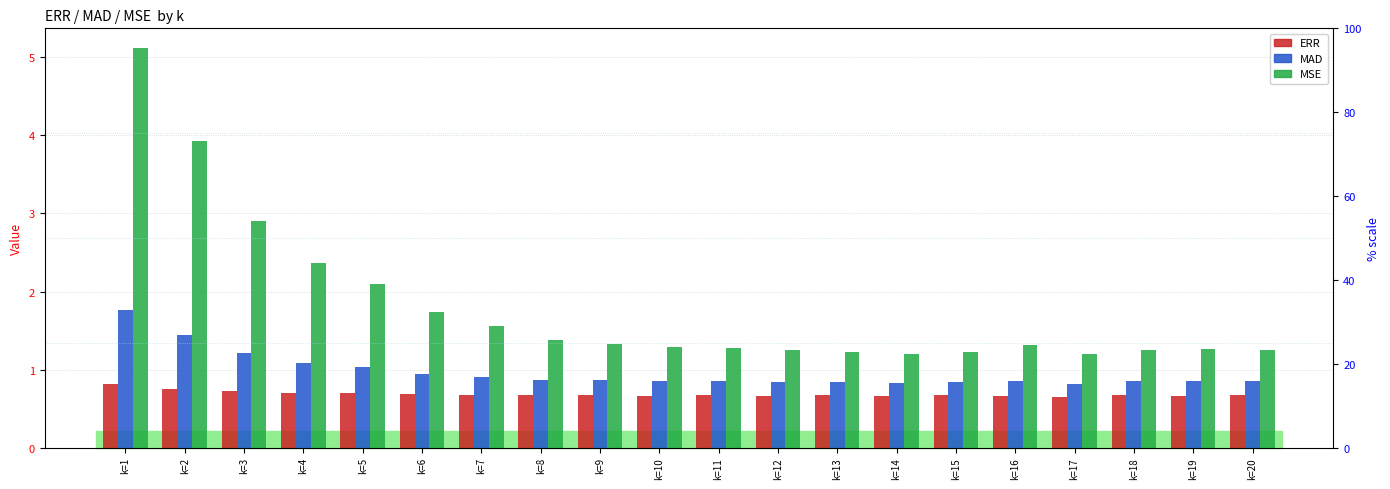

Reading left to right, transcribe all the data shown in this chart.

ERR: k=1=0.8	k=2=0.7	k=3=0.7	k=4=0.7	k=5=0.7	k=6=0.7	k=7=0.7	k=8=0.7	k=9=0.7	k=10=0.7	k=11=0.7	k=12=0.7	k=13=0.7	k=14=0.7	k=15=0.7	k=16=0.7	k=17=0.7	k=18=0.7	k=19=0.7	k=20=0.7
MAD: k=1=1.8	k=2=1.4	k=3=1.2	k=4=1.1	k=5=1.0	k=6=0.9	k=7=0.9	k=8=0.9	k=9=0.9	k=10=0.8	k=11=0.8	k=12=0.8	k=13=0.8	k=14=0.8	k=15=0.8	k=16=0.9	k=17=0.8	k=18=0.9	k=19=0.9	k=20=0.9
MSE: k=1=5.1	k=2=3.9	k=3=2.9	k=4=2.4	k=5=2.1	k=6=1.7	k=7=1.6	k=8=1.4	k=9=1.3	k=10=1.3	k=11=1.3	k=12=1.2	k=13=1.2	k=14=1.2	k=15=1.2	k=16=1.3	k=17=1.2	k=18=1.2	k=19=1.3	k=20=1.3